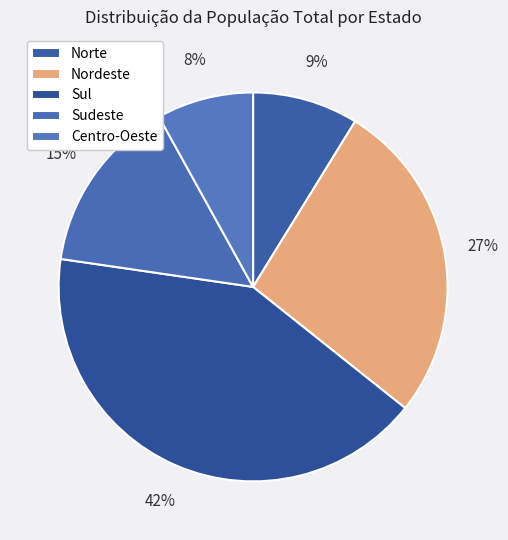

How many slices are in this pie chart?

5